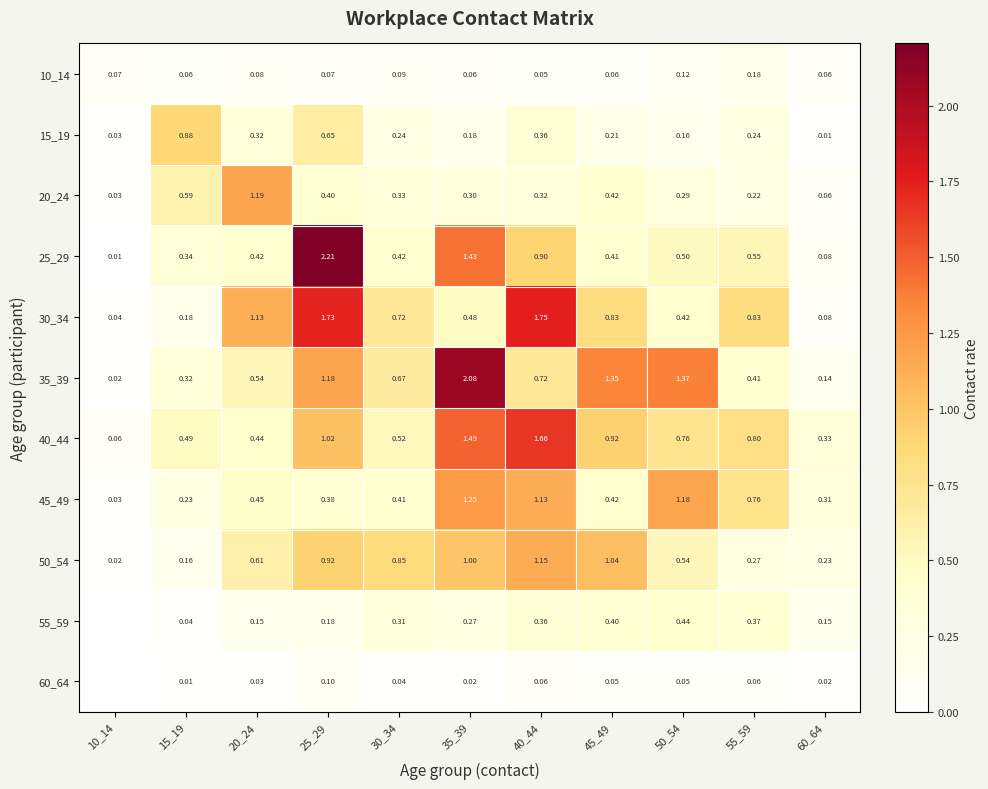

Is the value of 10_14 at 60_64 greater than the value of 60_64 at 50_54?

Yes